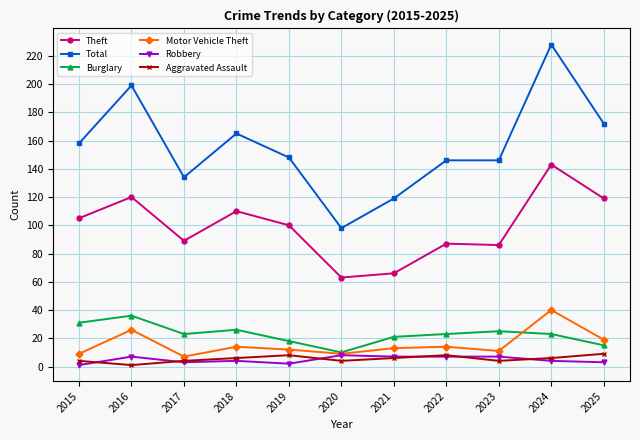

Which series has the largest range (max minus min)?

Total